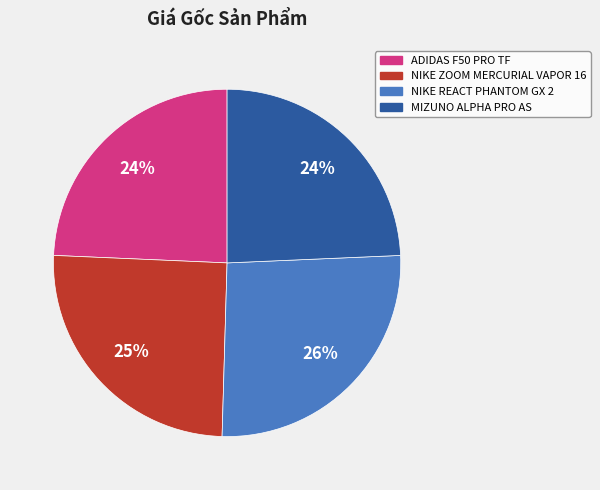

Does any single category account for the majority?

No